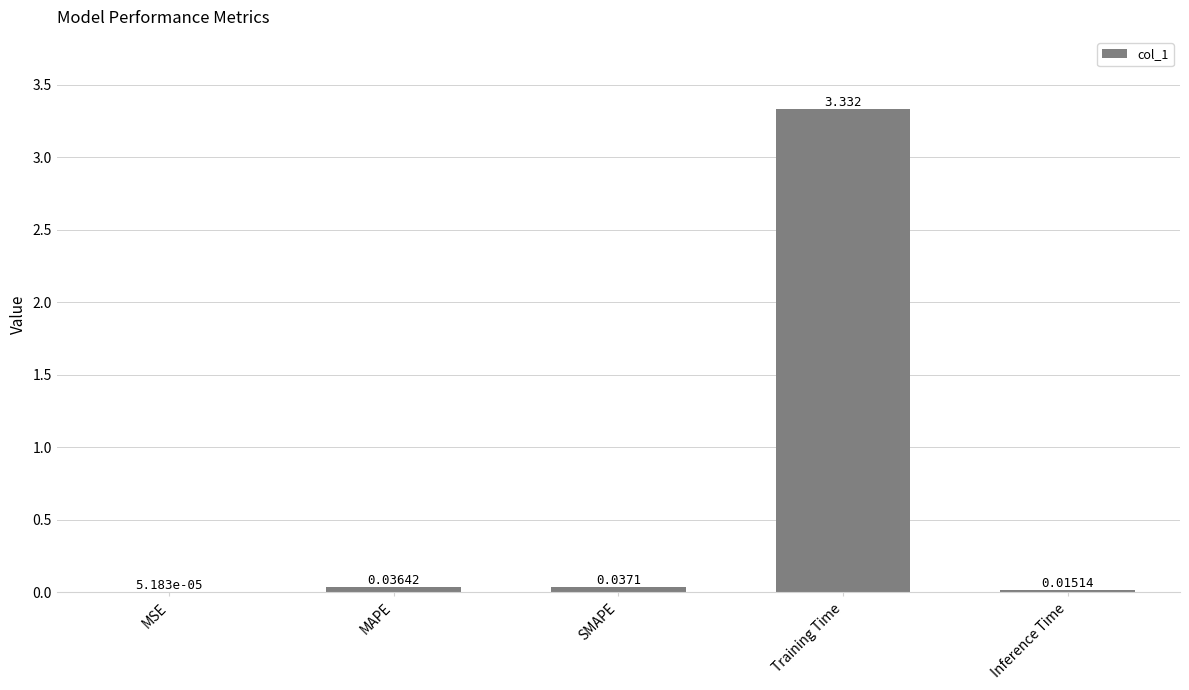

Between MAPE and Training Time, which is larger?

Training Time